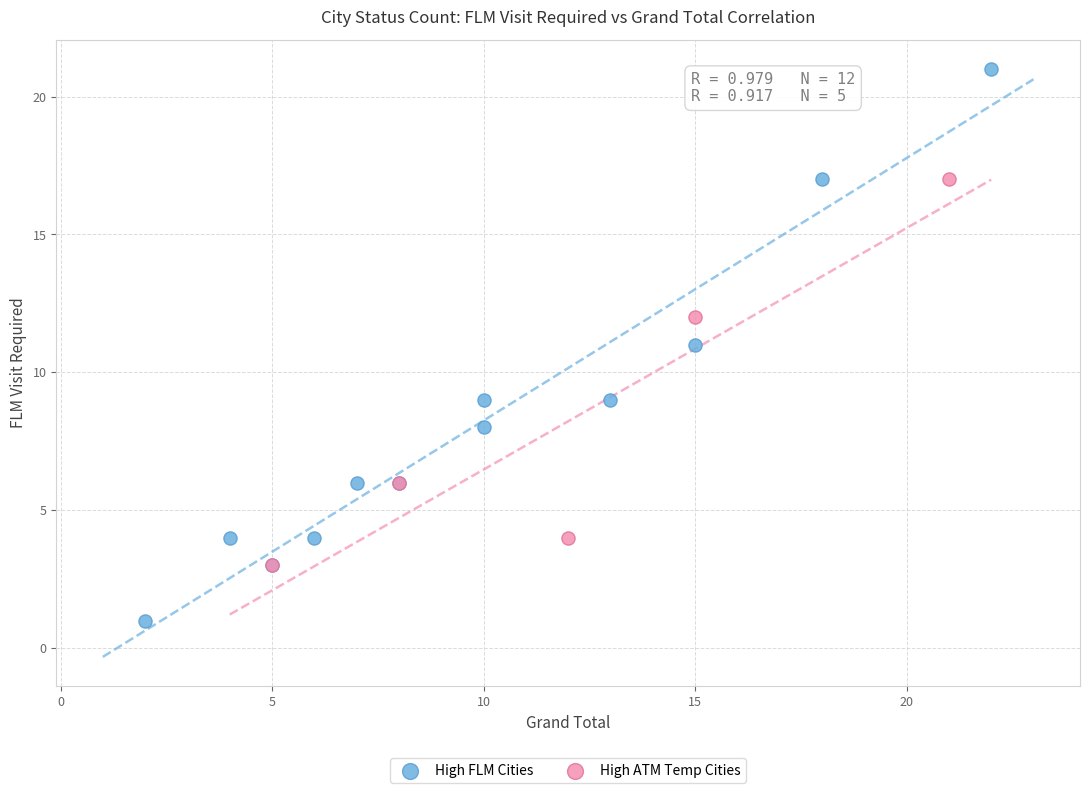

What are all the series names shown in the legend?

High FLM Cities, High ATM Temp Cities